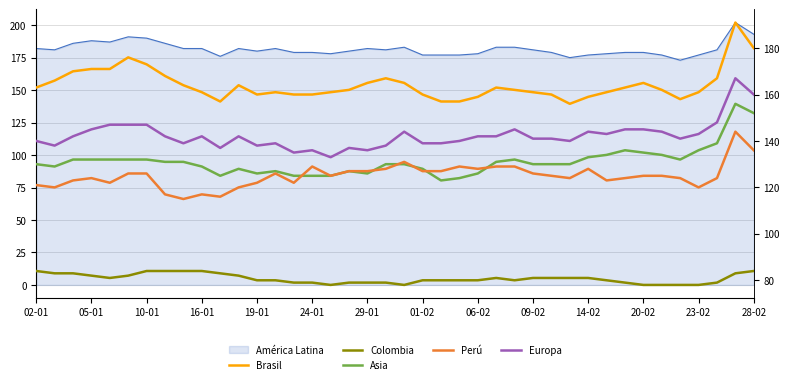

How many values in the Europa series are below 142?

19